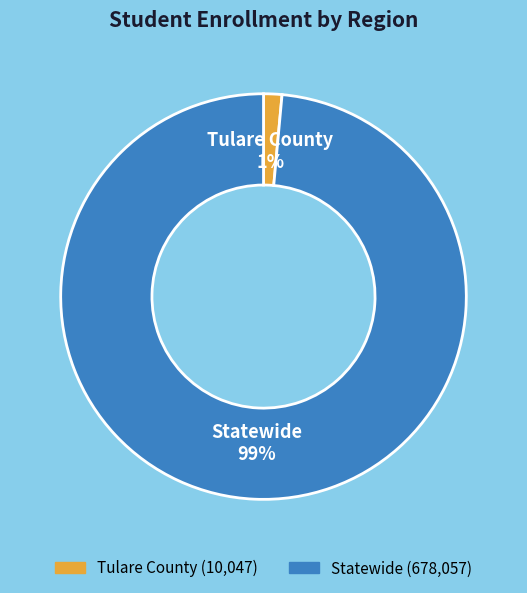

True or false: Tulare County accounts for 1% of the total.

True